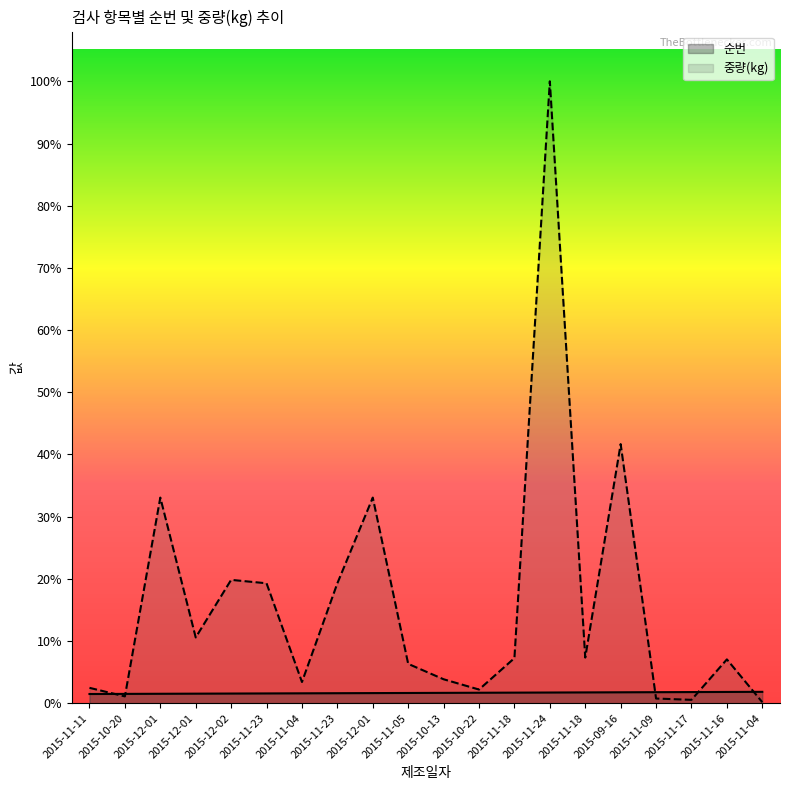

How many lines are shown in the chart?

2